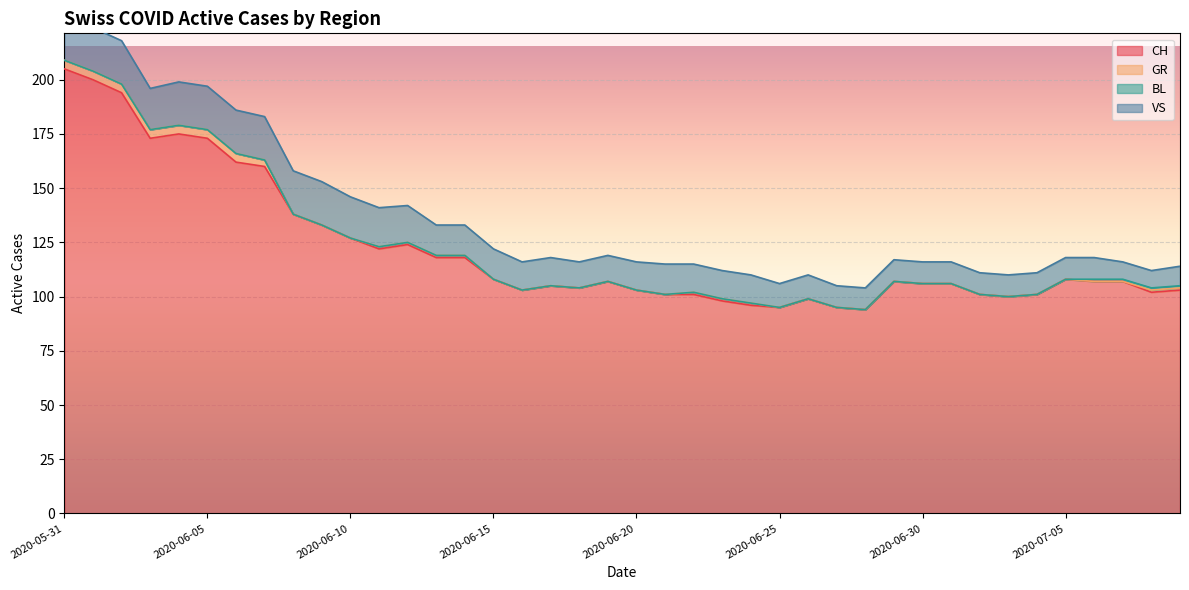

Does the chart display data point markers on the line(s)?

No